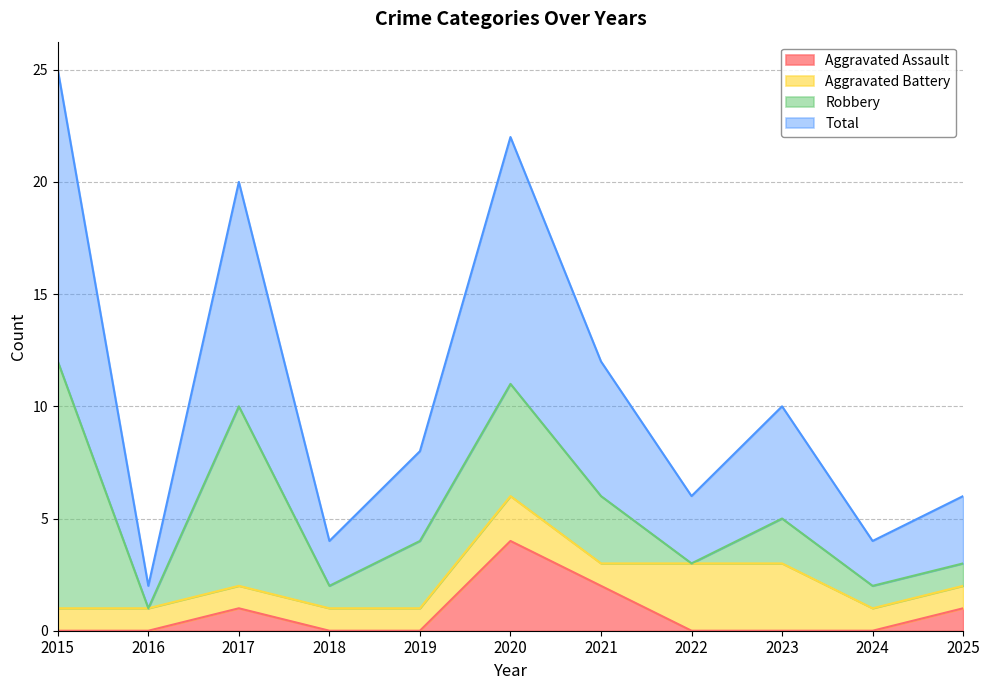

Which series has the largest total across all categories?

Total